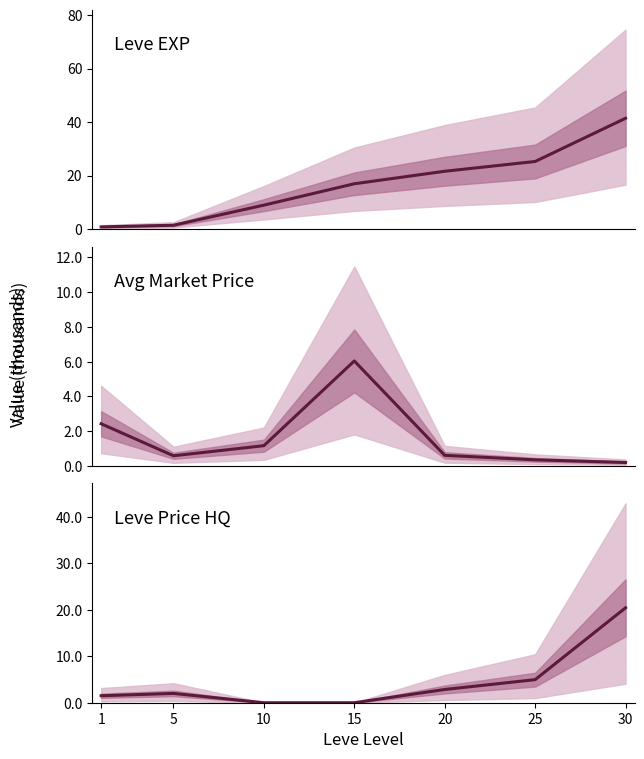

What is the value of the Avg Price (k) point at the 6th from the left?

0.3